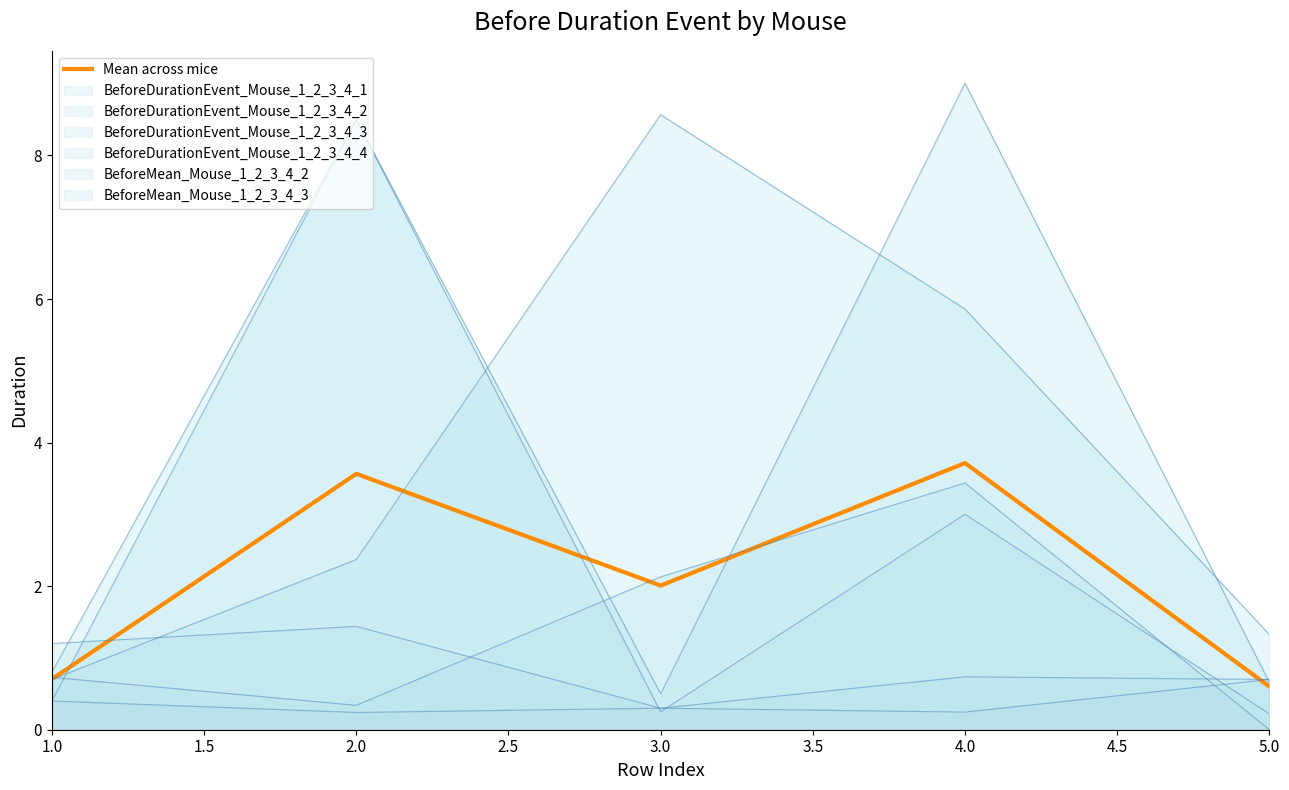

Reading left to right, transcribe all the data shown in this chart.

0.7	3.6	2.0	3.7	0.6